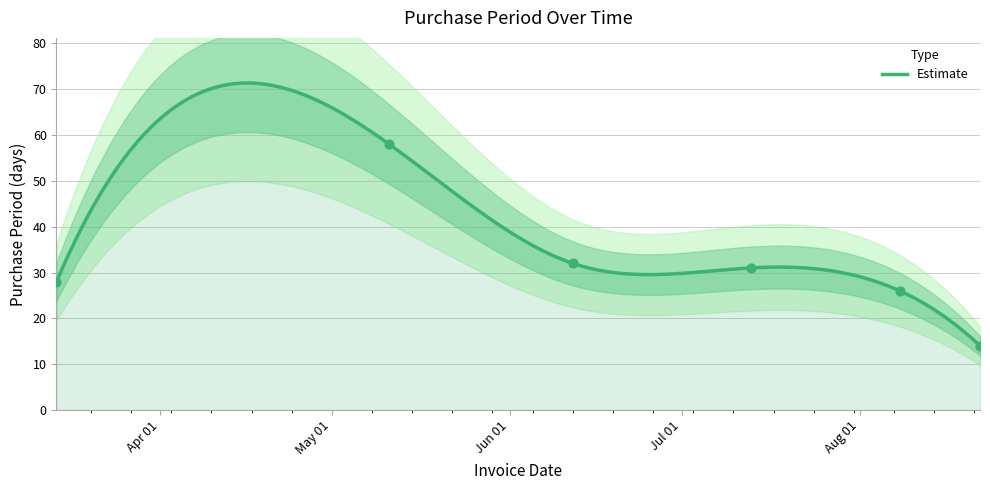

What is the change in value from 2017-06-12 to 2017-08-08?

-6